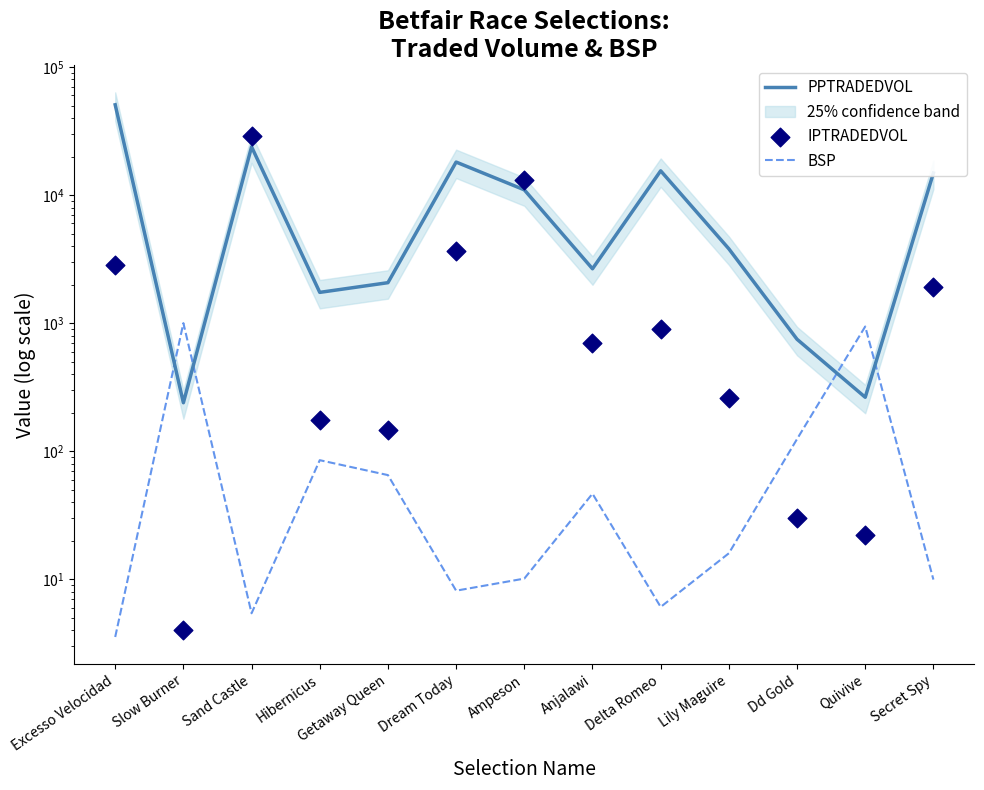

Is the value of BSP at Sand Castle greater than the value of PPTRADEDVOL at Ampeson?

No